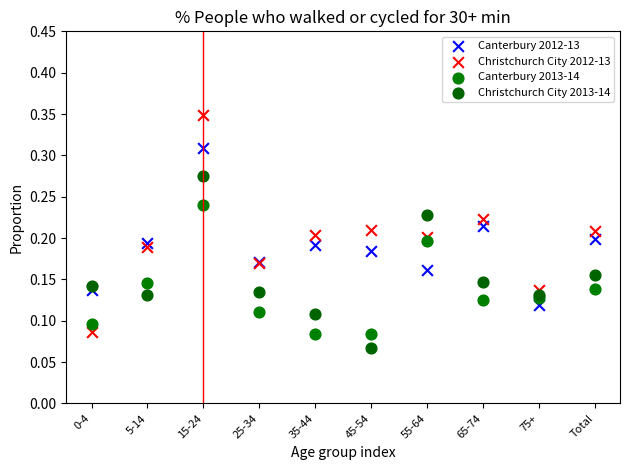

Which series contains the lowest Y value?

Christchurch City 2013-14